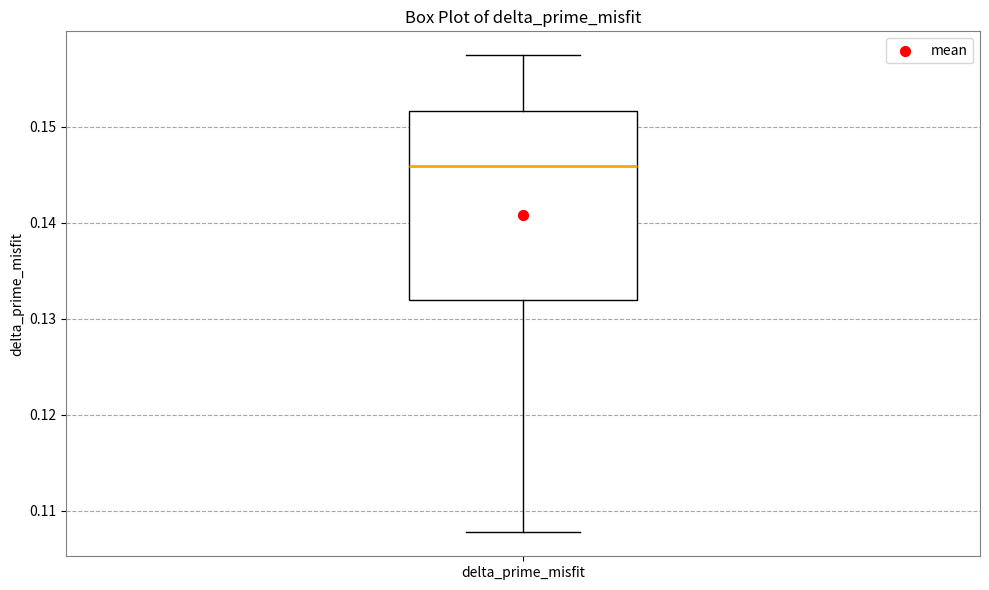

Where is the upper edge of the box for delta_prime_misfit on the y-axis? The values are not printed on the chart, so give them approximately, as read against the axis.

0.152